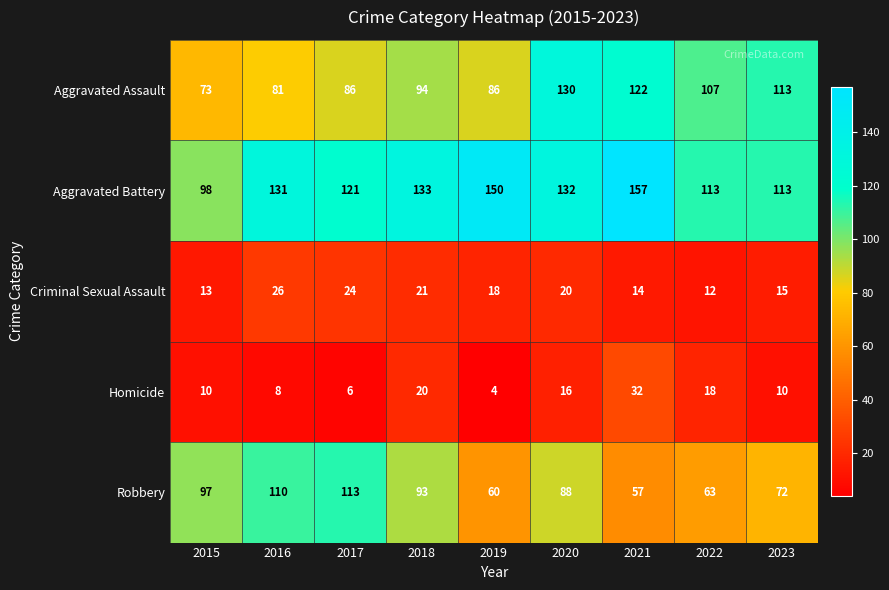

Is it true that Criminal Sexual Assault equals 21 at 2018?

True